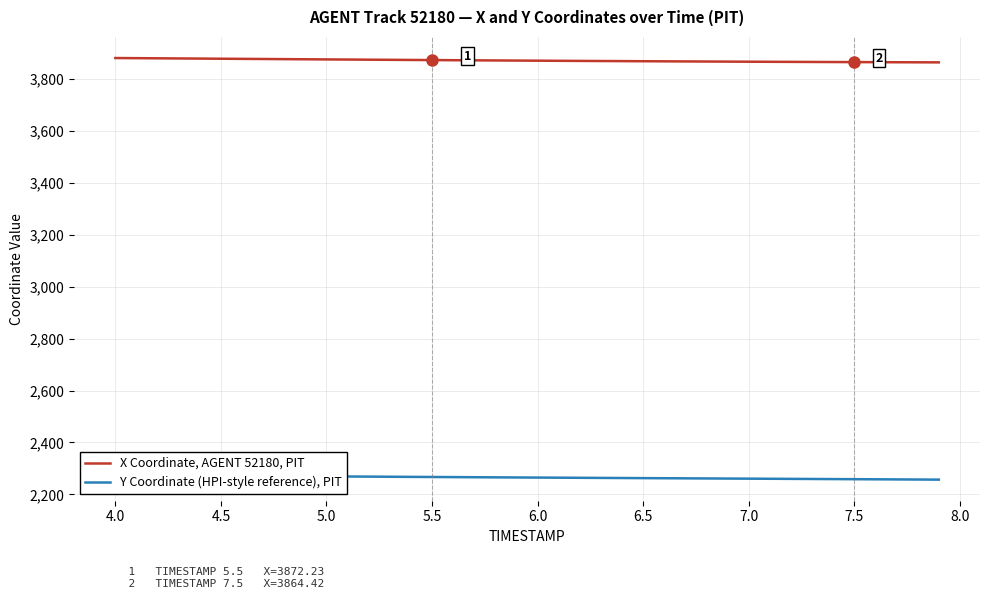

The value of X Coordinate, AGENT 52180, PIT at 4.5 is 6405.3. True or false?

False